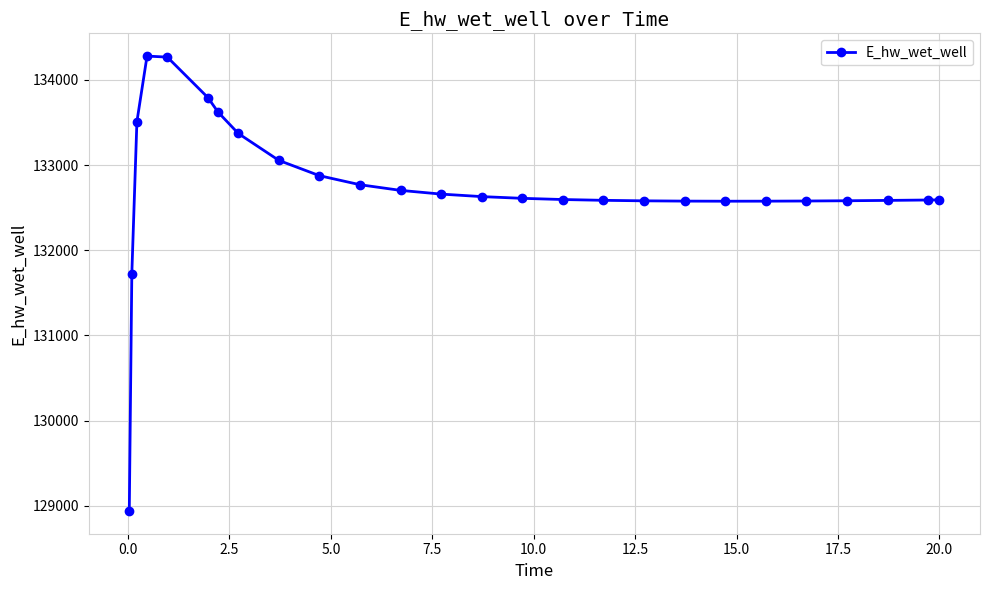

True or false: the data has more than 0 interior local peaks.

True